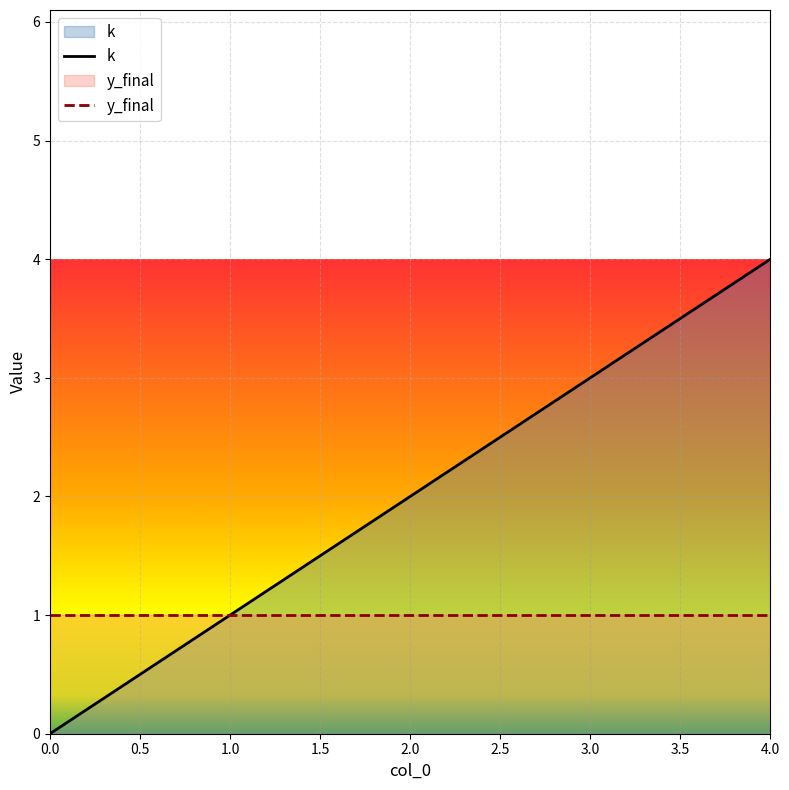

What is the ratio of the value at 1 to the value at 4?

0.2